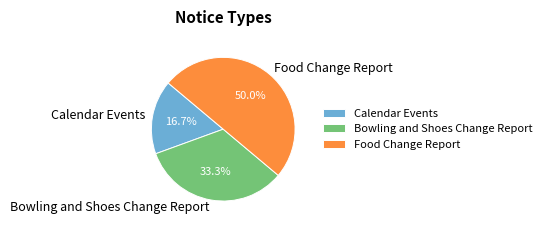

Do Food Change Report and Bowling and Shoes Change Report together represent more than half of the pie?

Yes